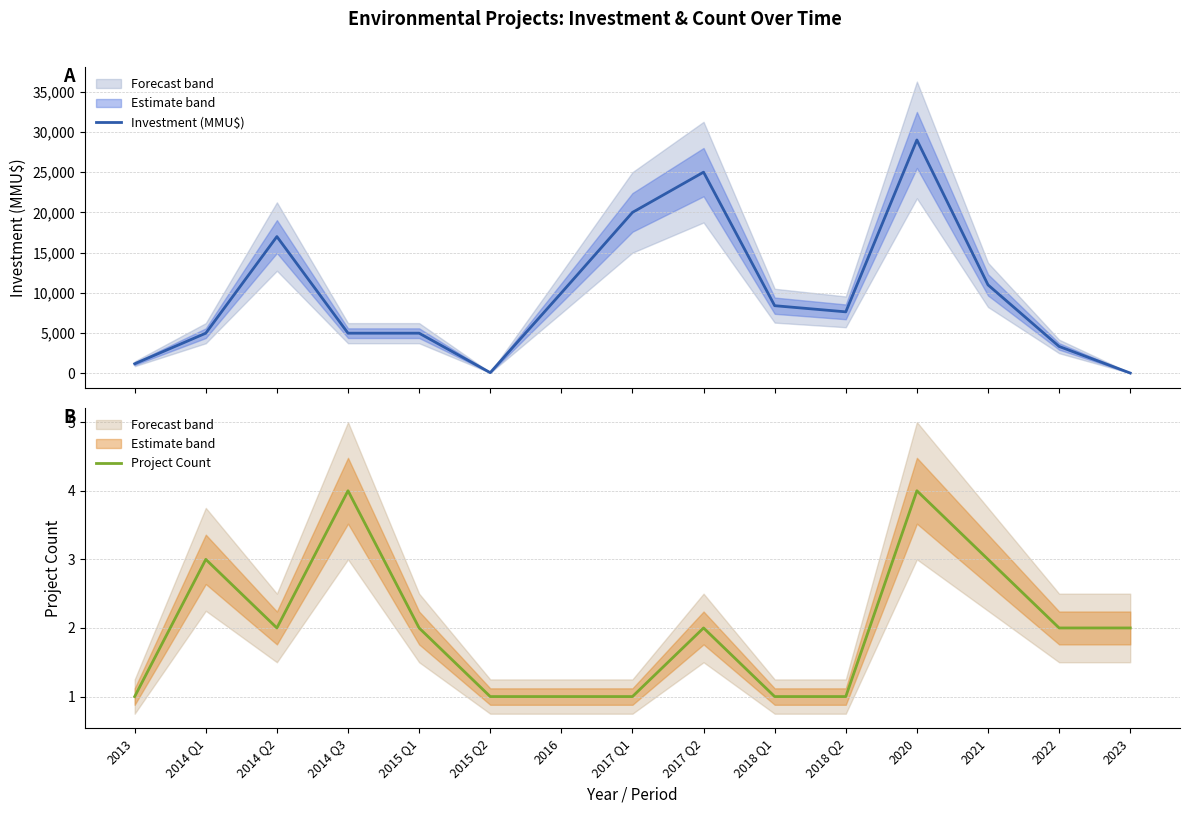

What is the approximate value of Project Count at 2016?

1